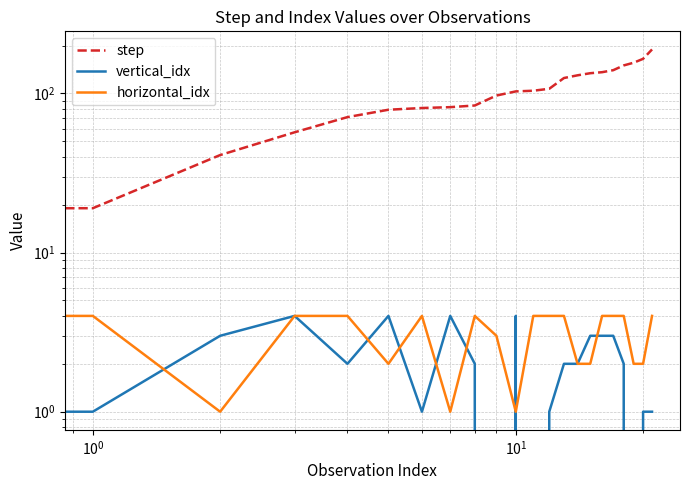

How many lines are shown in the chart?

3